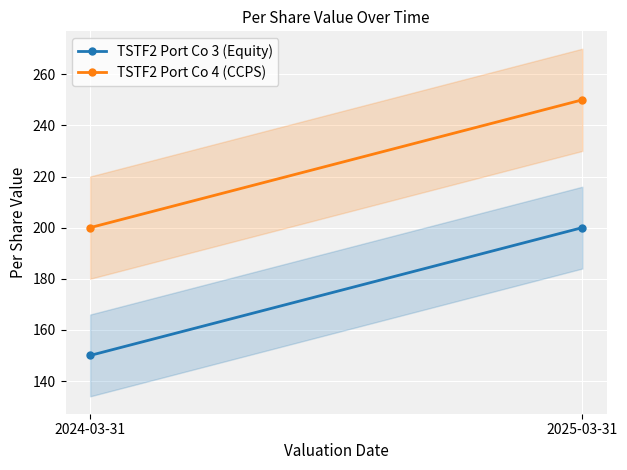

What is the average value of the TSTF2 Port Co 3 (Equity) series?

175